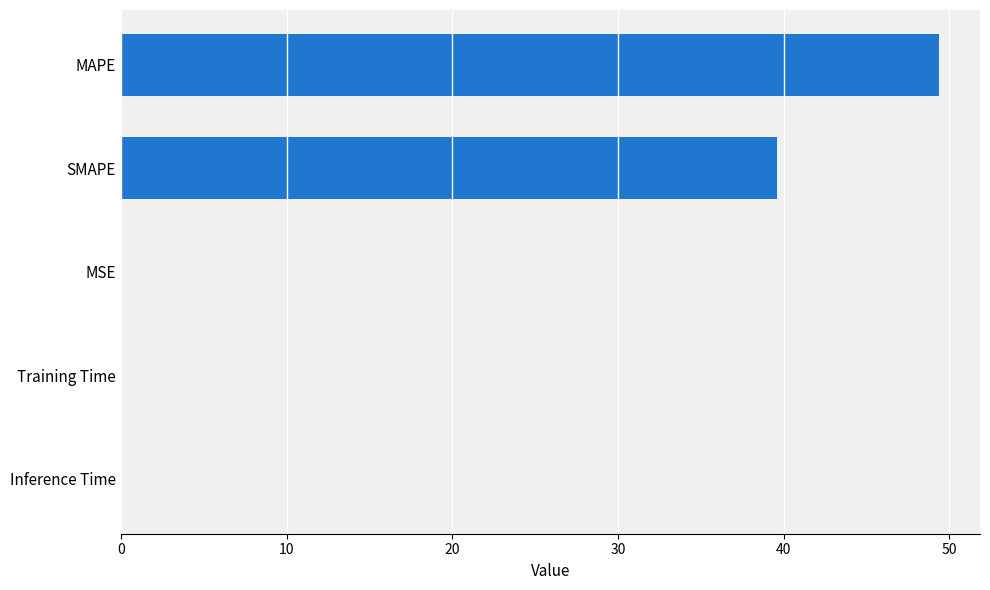

What is the sum of all values?

89.0